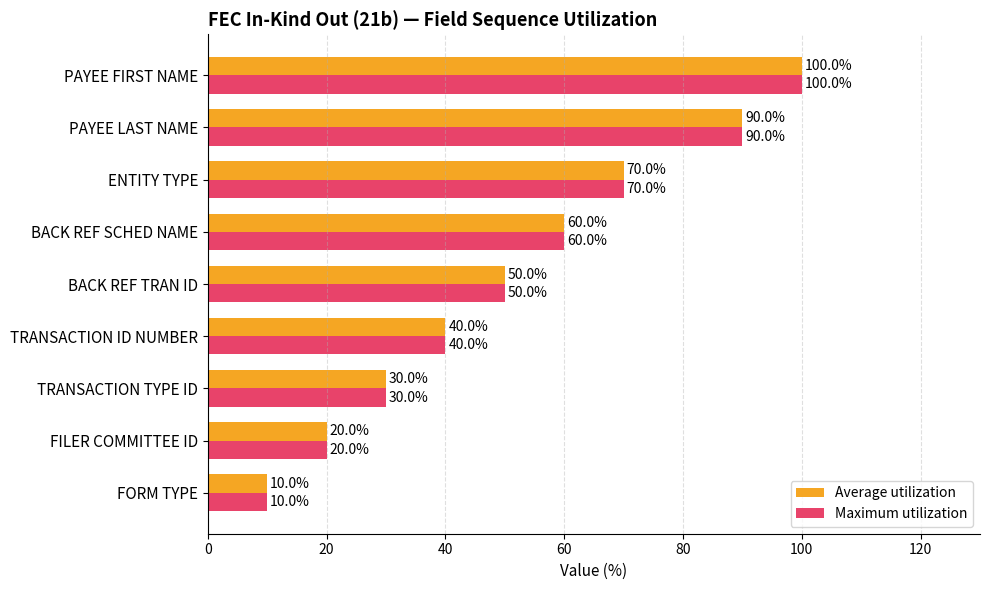

The value of Maximum utilization at PAYEE LAST NAME is 90. True or false?

True